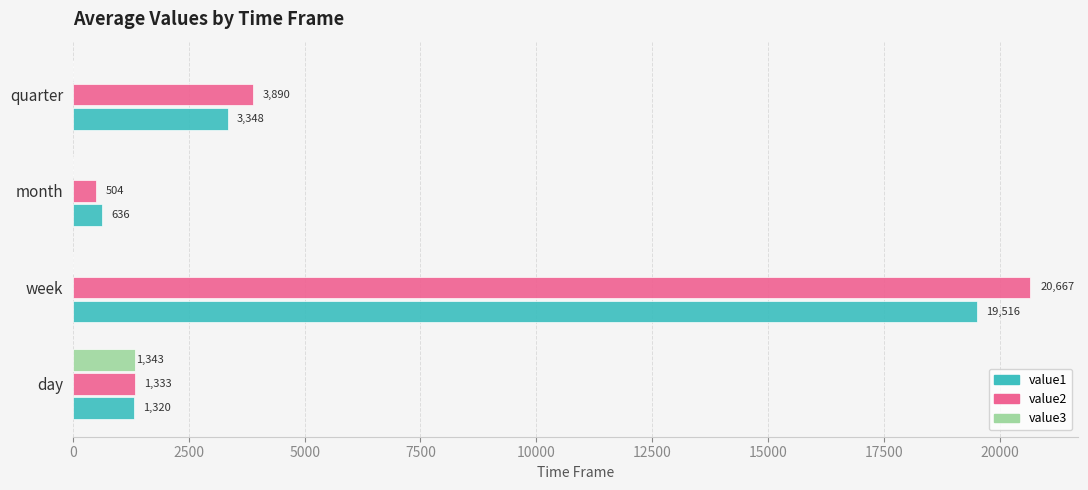

At which category is the sum across all series the highest?

week